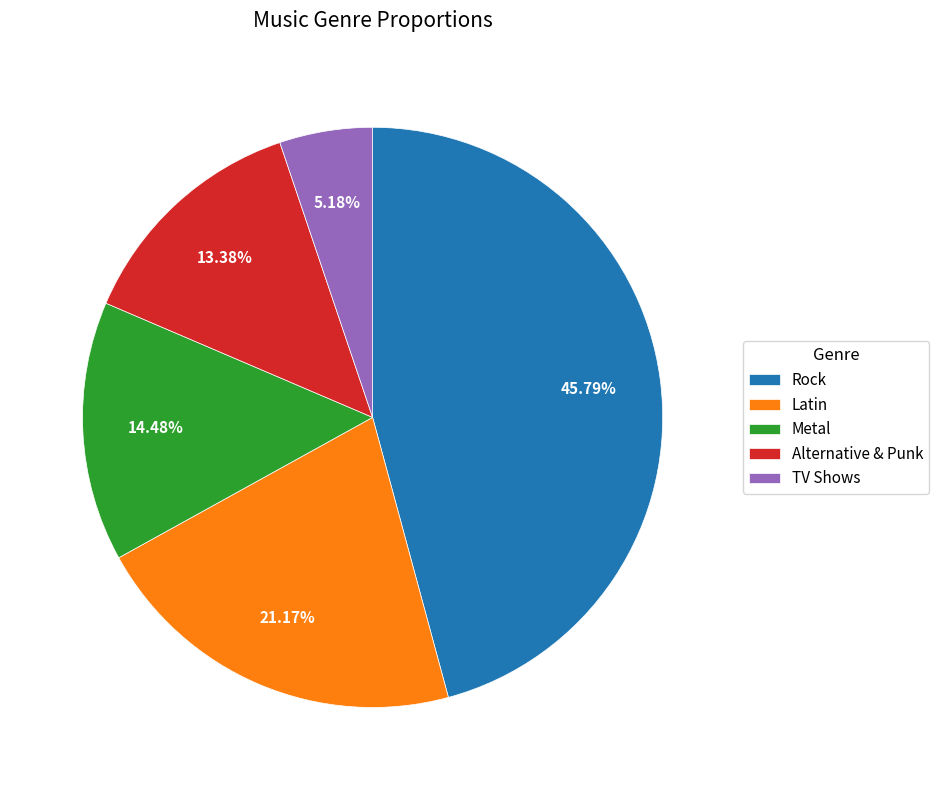

To the nearest percent, what portion does Rock represent?

46%